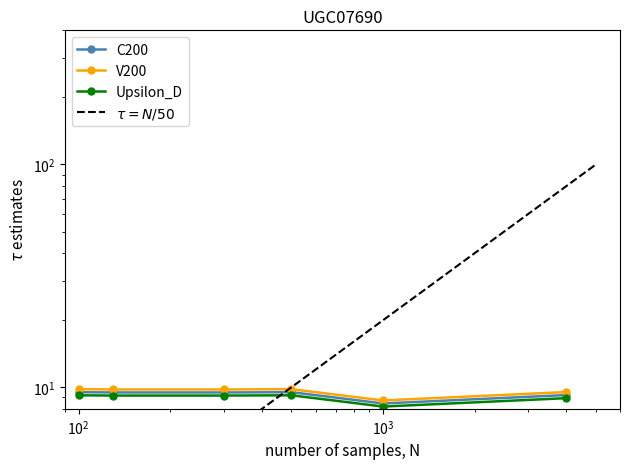

Does the chart have visible grid lines?

No